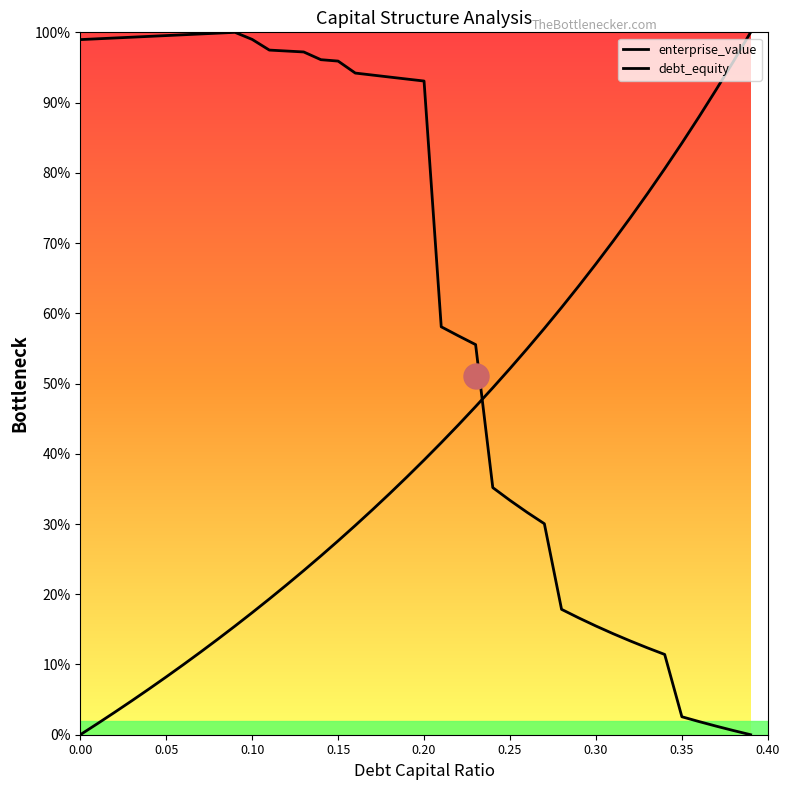

What is the difference between the maximum and minimum values in the debt_equity series?

100.0